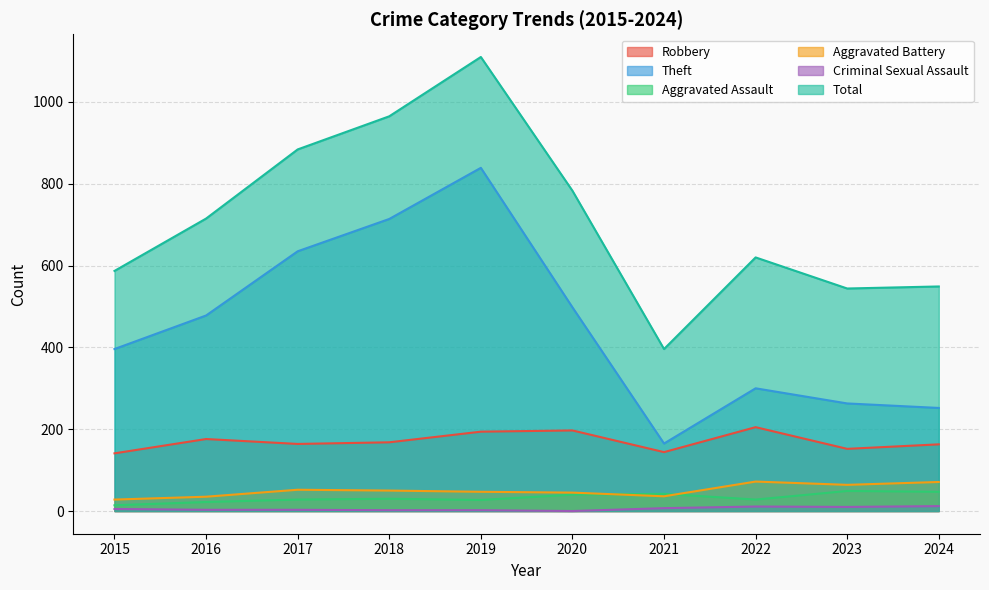

What is the maximum value for Aggravated Assault?

49